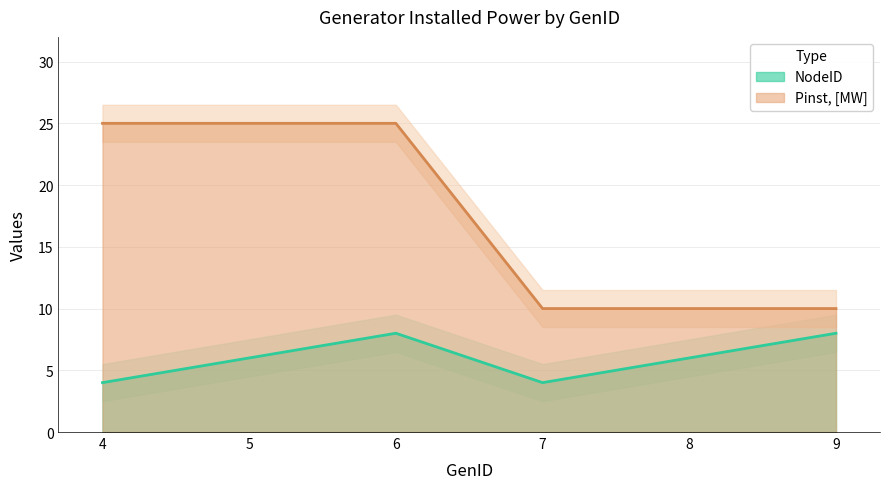

At which label does NodeID reach its minimum?

4